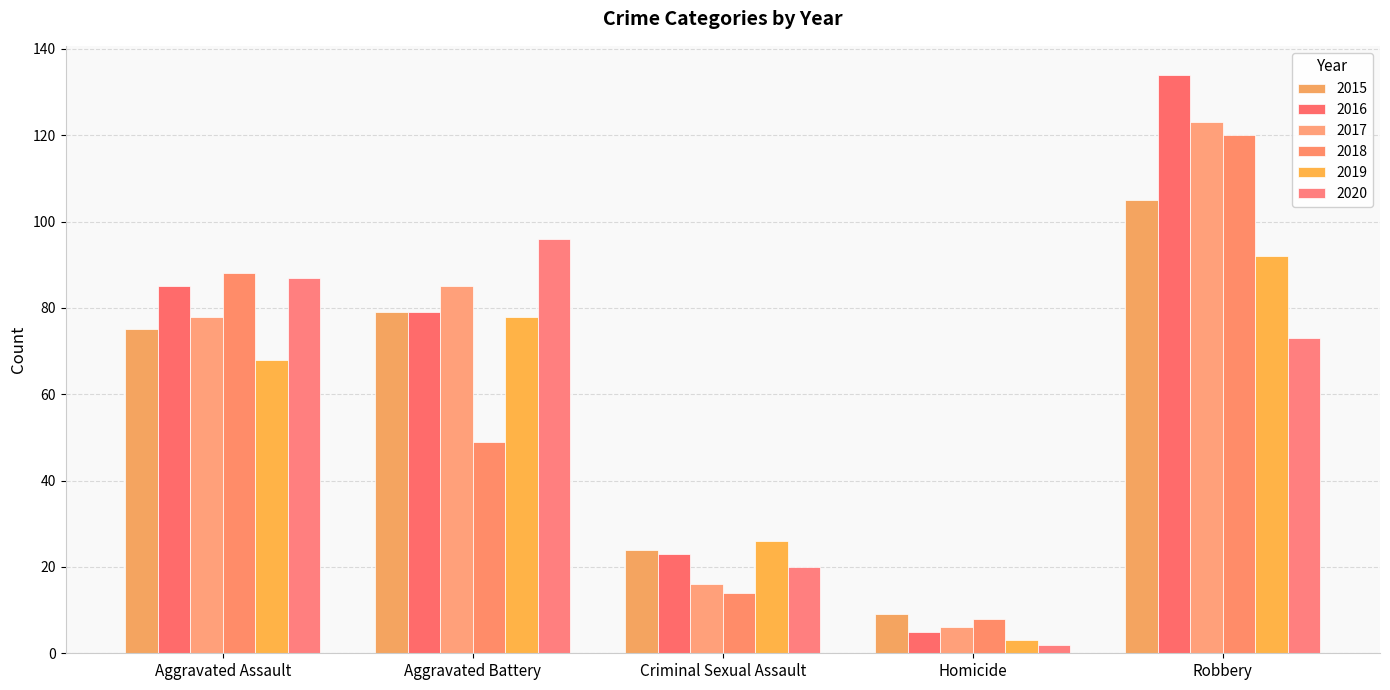

Where is 2017 nearest to the value 64?

Aggravated Assault